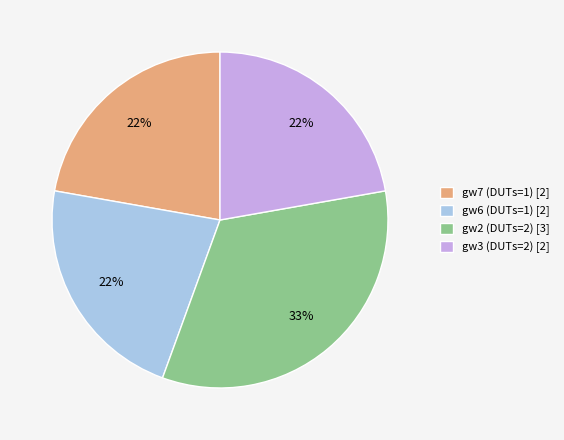

Is there a majority slice in this chart?

No